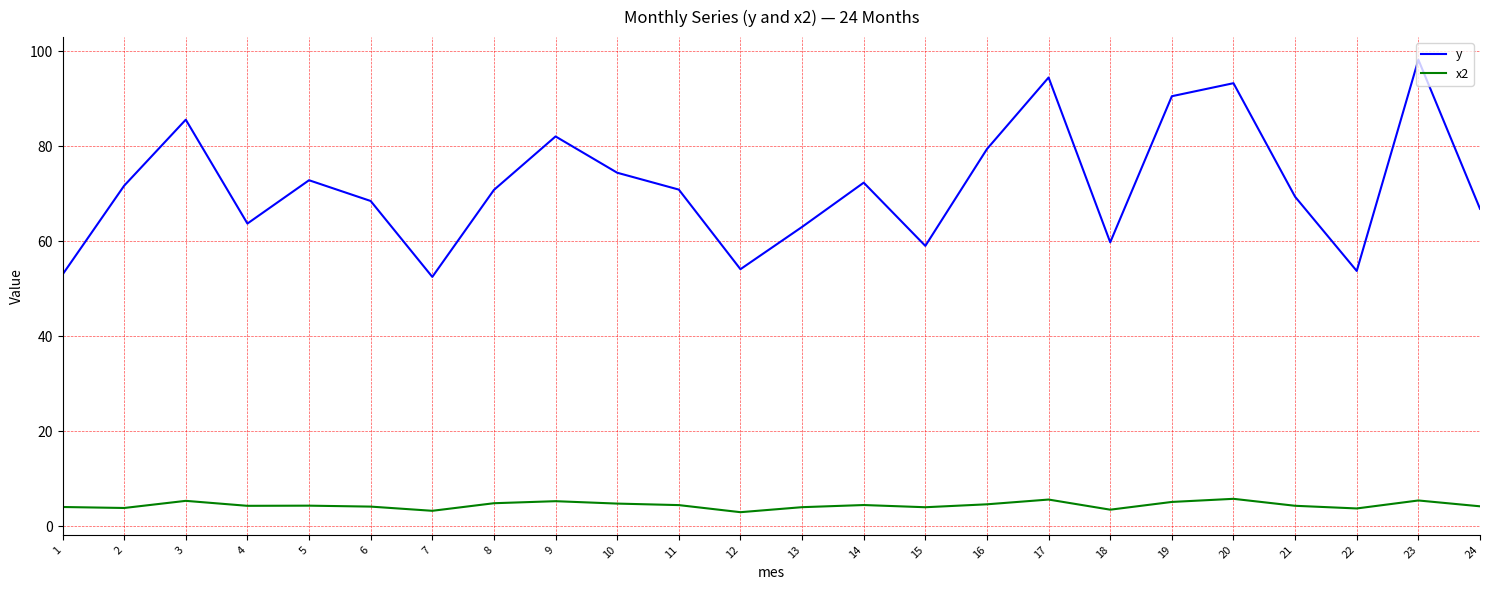

What is the maximum value shown in the chart?

98.2